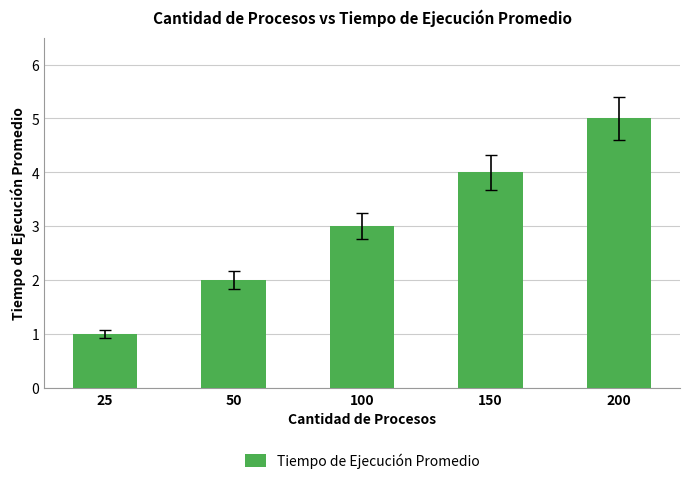

What is the smallest value displayed?

1